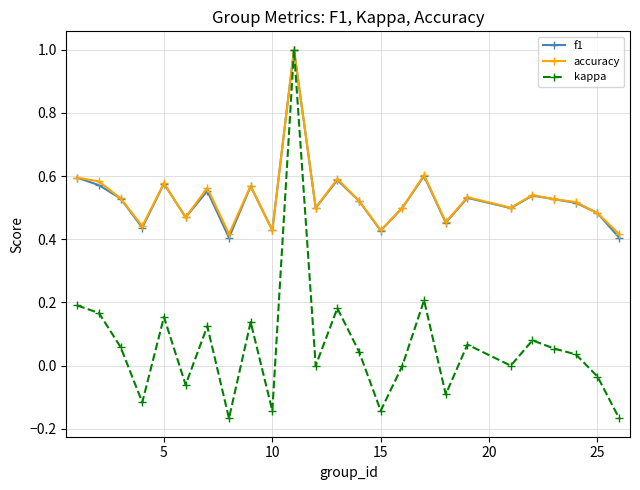

How many lines are shown in the chart?

3